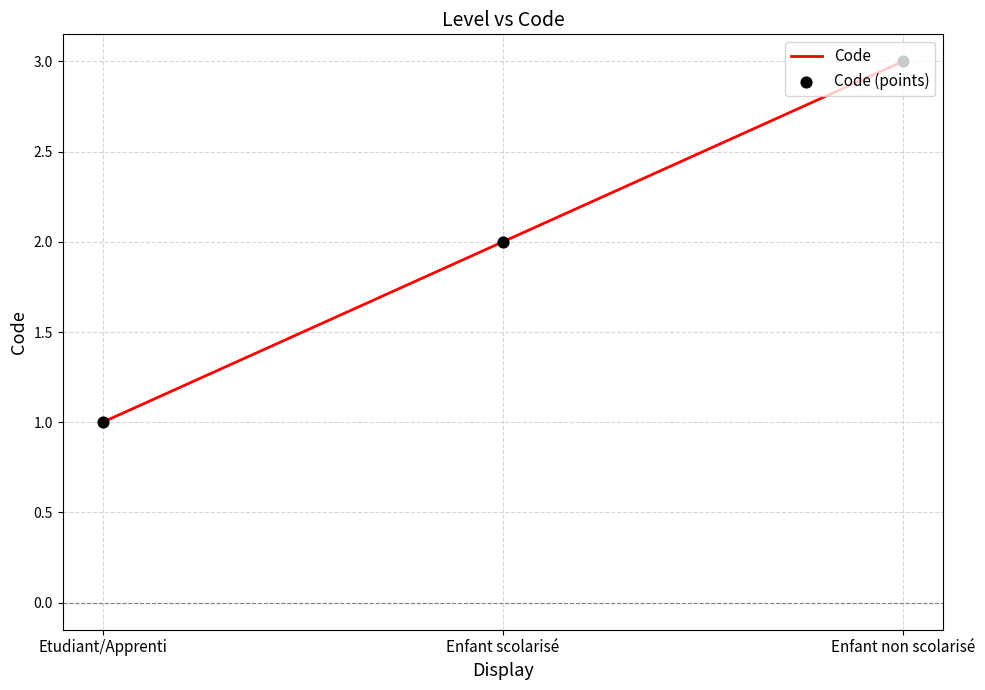

Approximately how many times larger is the value at Enfant non scolarisé compared to Enfant scolarisé?

1.5